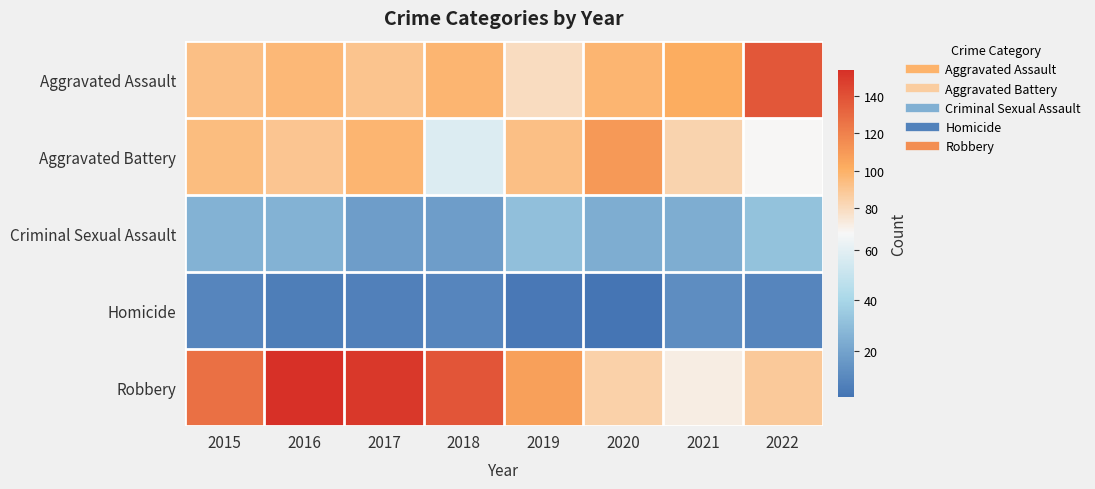

At which category does the chart reach its minimum across all series?

2020